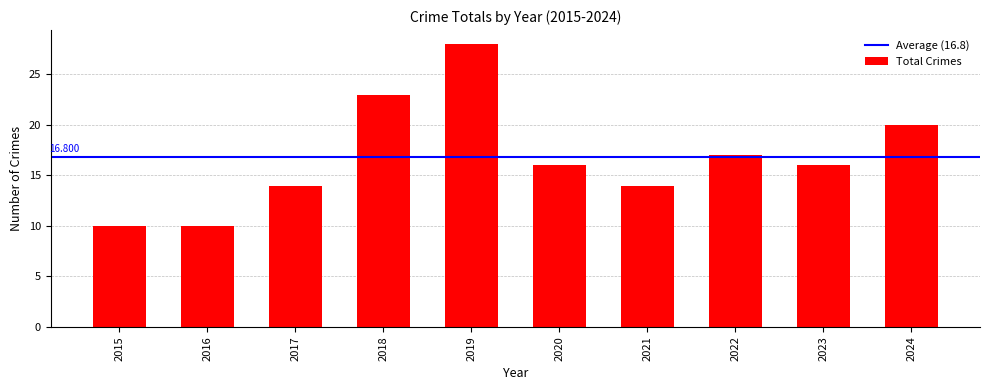

Reading right to left, what are all the values shown in this chart?

20	16	17	14	16	28	23	14	10	10